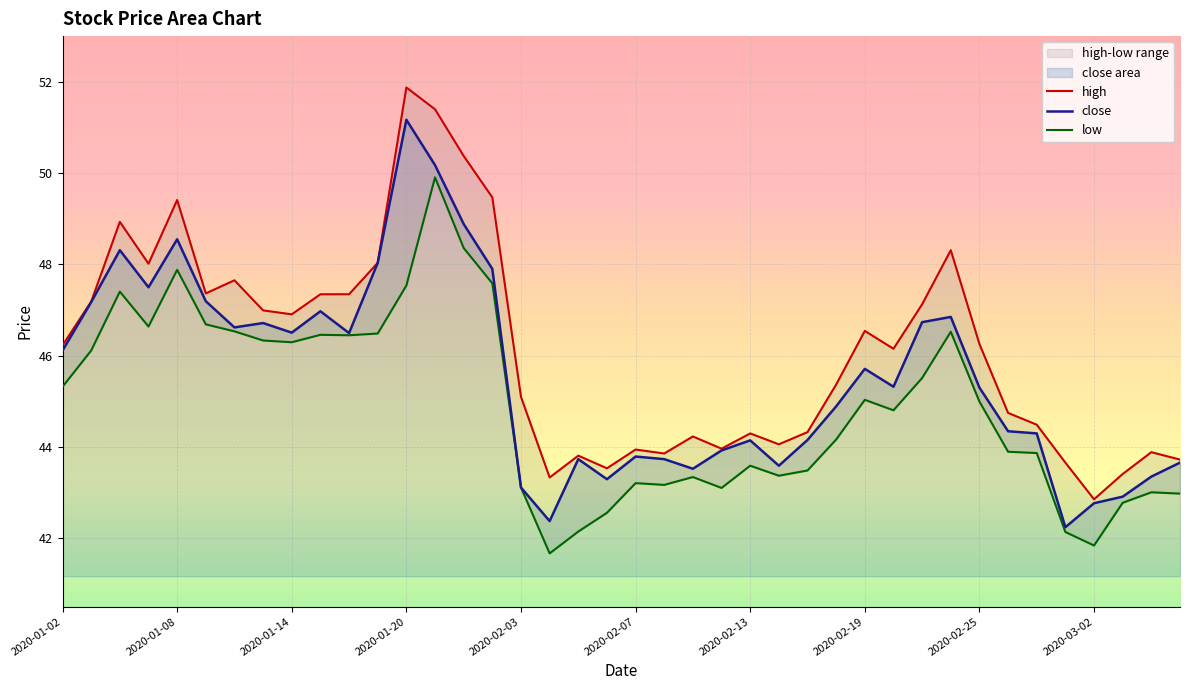

Reading left to right, extract all data points from this chart.

high: 46.2	47.2	48.9	48.0	49.4	47.4	47.7	47.0	46.9	47.3	47.3	48.0	51.9	51.4	50.4	49.5	45.1	43.3	43.8	43.5	43.9	43.9	44.2	44.0	44.3	44.1	44.3	45.4	46.5	46.2	47.1	48.3	46.3	44.7	44.5	43.7	42.9	43.4	43.9	43.7
close: 46.1	47.2	48.3	47.5	48.5	47.2	46.6	46.7	46.5	47.0	46.5	48.0	51.2	50.2	48.9	47.9	43.1	42.4	43.7	43.3	43.8	43.7	43.5	43.9	44.1	43.6	44.2	44.9	45.7	45.3	46.7	46.8	45.3	44.3	44.3	42.2	42.8	42.9	43.3	43.7
low: 45.3	46.1	47.4	46.6	47.9	46.7	46.5	46.3	46.3	46.5	46.4	46.5	47.5	49.9	48.4	47.6	43.1	41.7	42.1	42.6	43.2	43.2	43.3	43.1	43.6	43.4	43.5	44.2	45.0	44.8	45.5	46.5	45.0	43.9	43.9	42.1	41.8	42.8	43.0	43.0